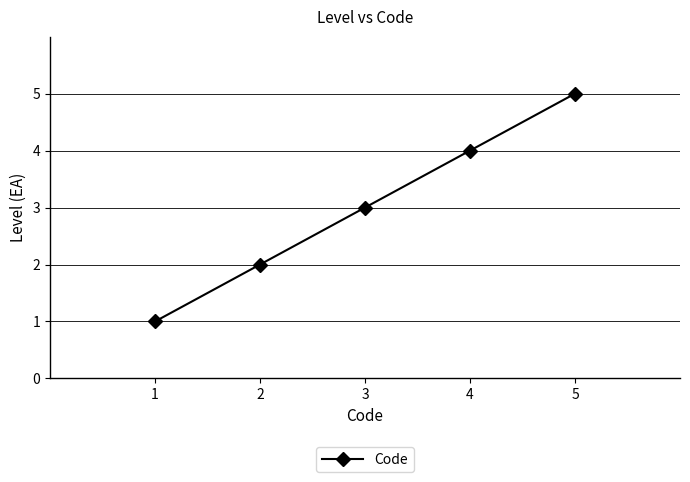

Reading left to right, what are all the values shown in this chart?

1=1	2=2	3=3	4=4	5=5